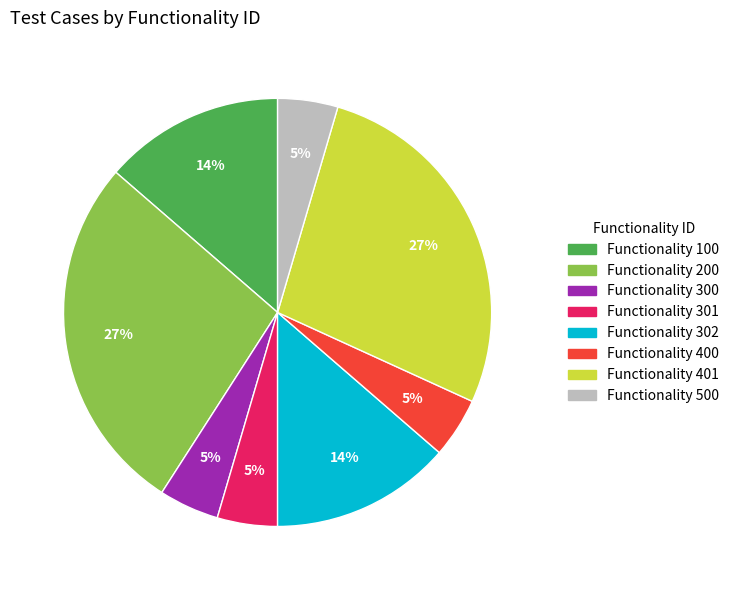

Is there a majority slice in this chart?

No